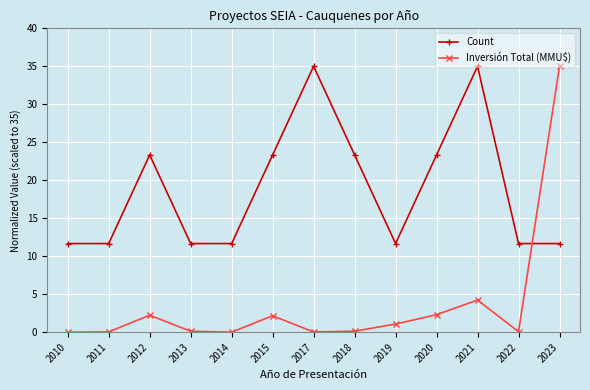

Is this an area chart (filled region under the line)?

No